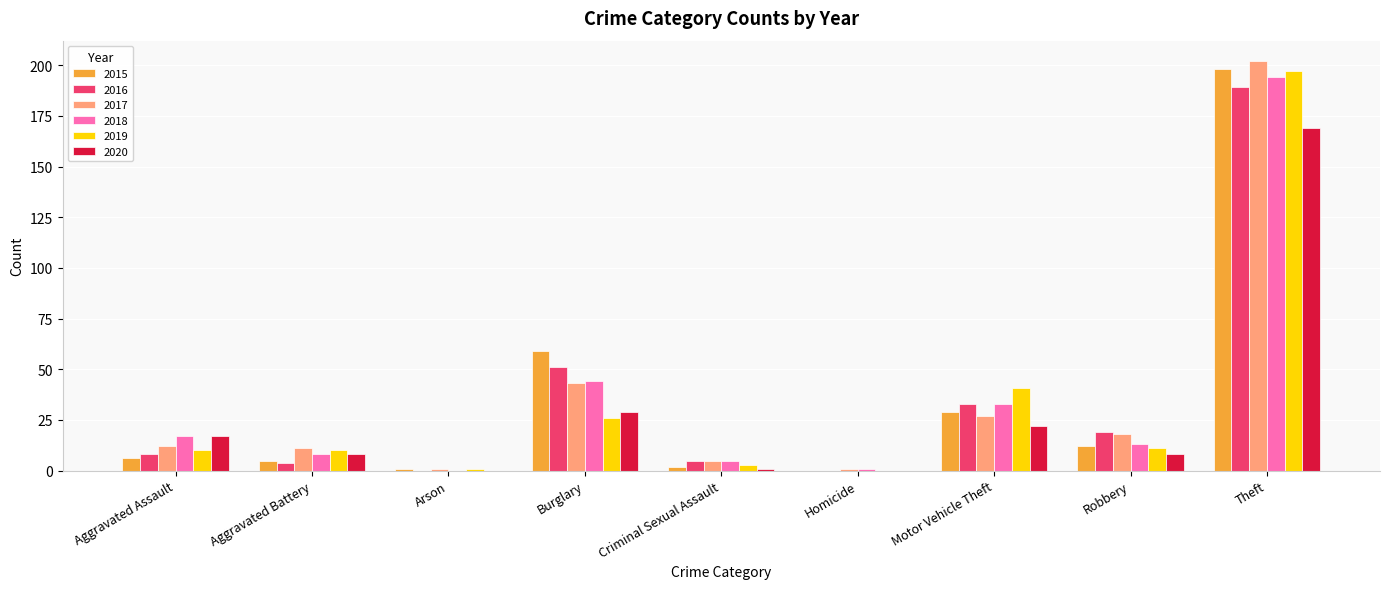

Which series has the widest spread of values?

2017